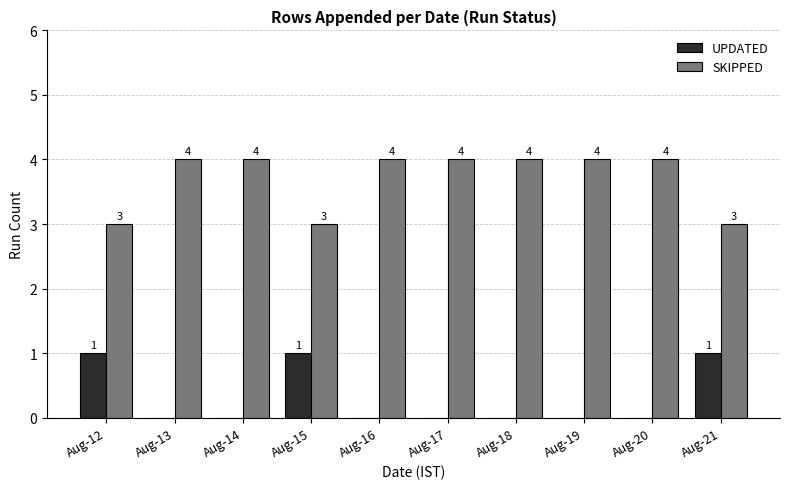

What is the sum of all SKIPPED values?

37